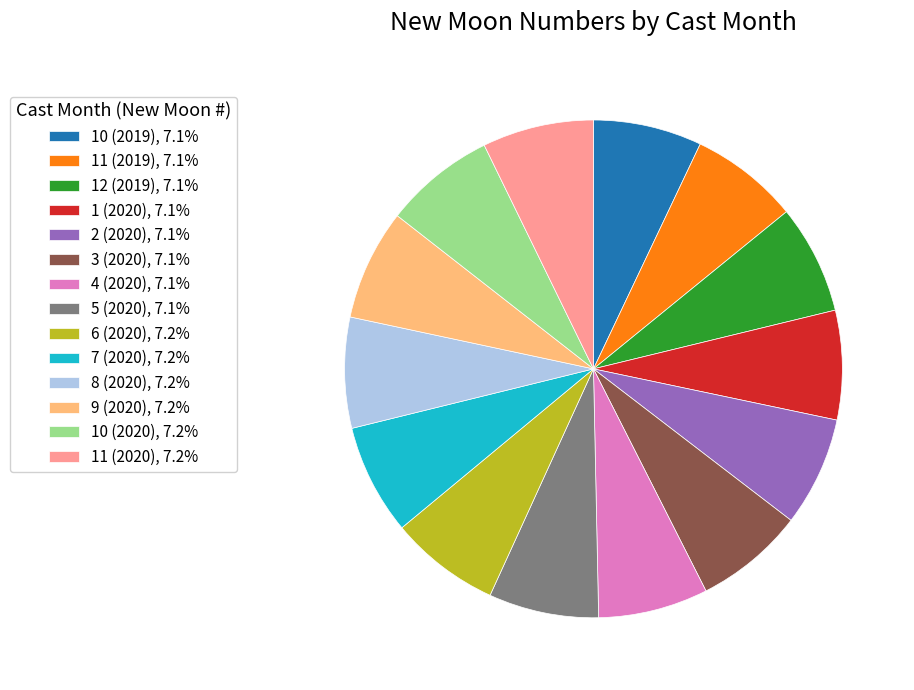

What is the ratio of the value at 6 (2020) to the value at 4 (2020)?

1.0